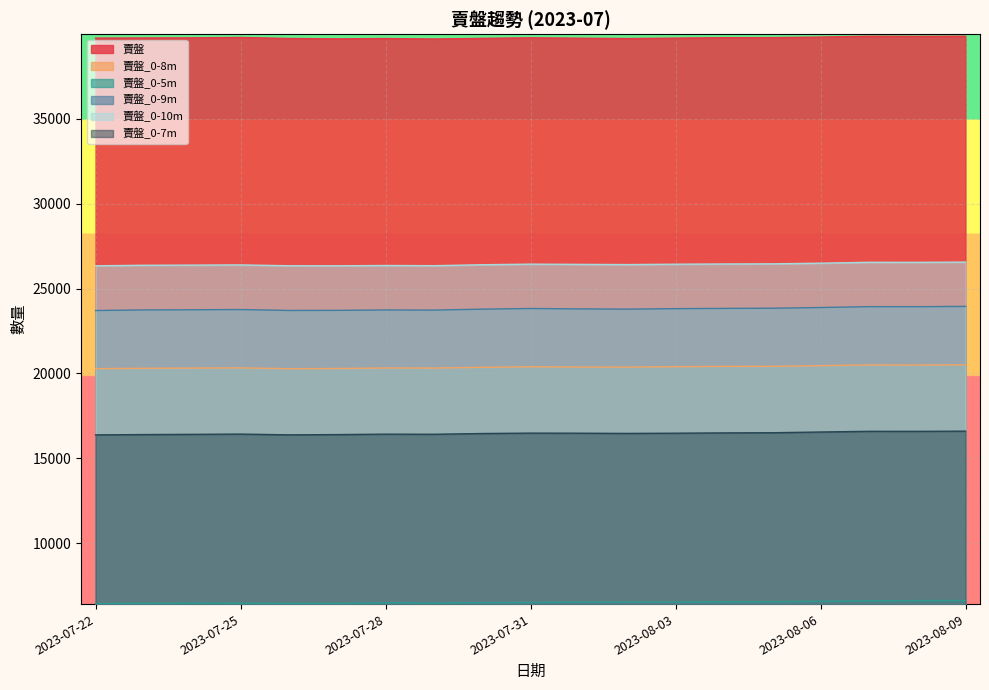

True or false: 賣盤_0-10m and 賣盤_0-8m cross at least once.

False